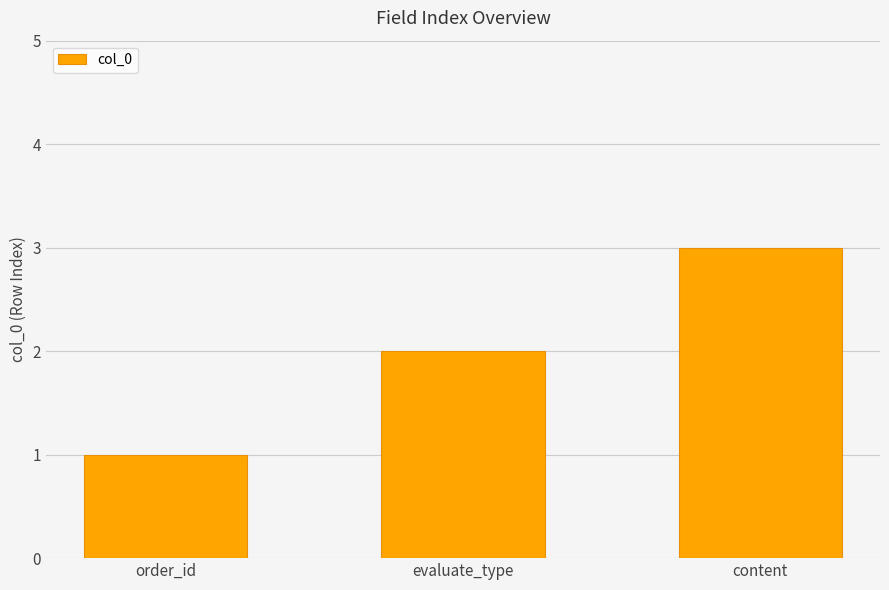

Rank the categories by value from lowest to highest.

order_id, evaluate_type, content